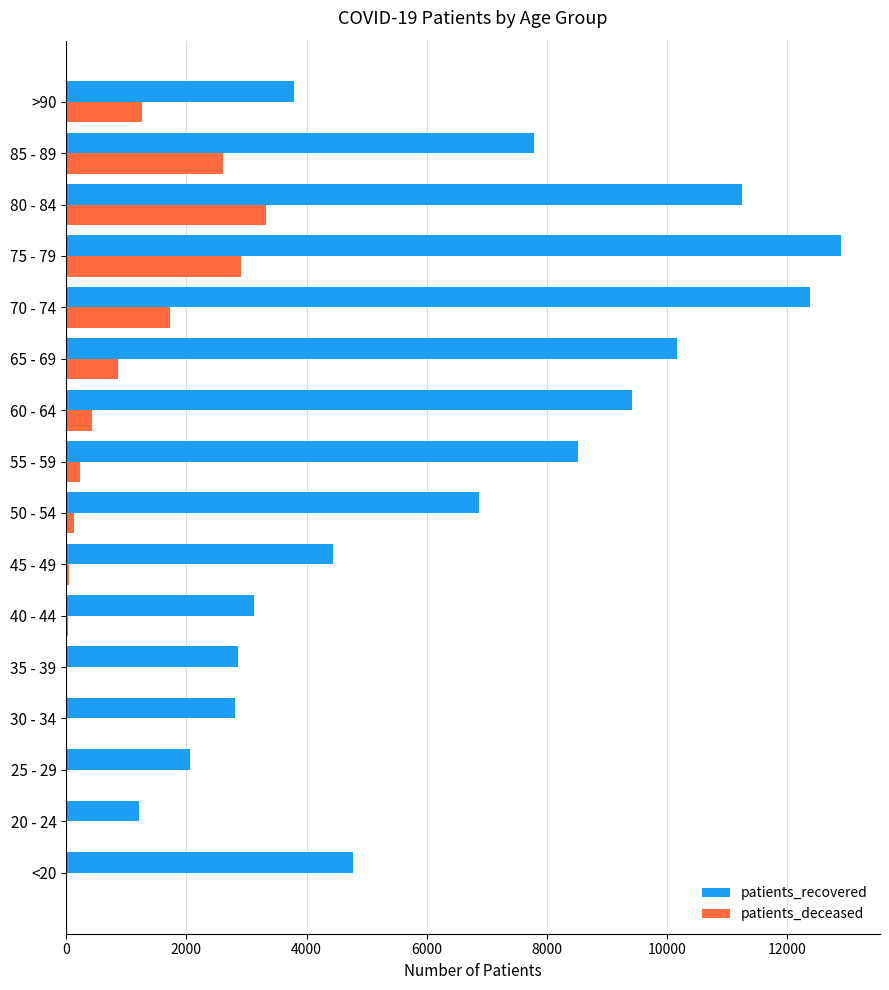

Which series has the widest spread of values?

patients_recovered